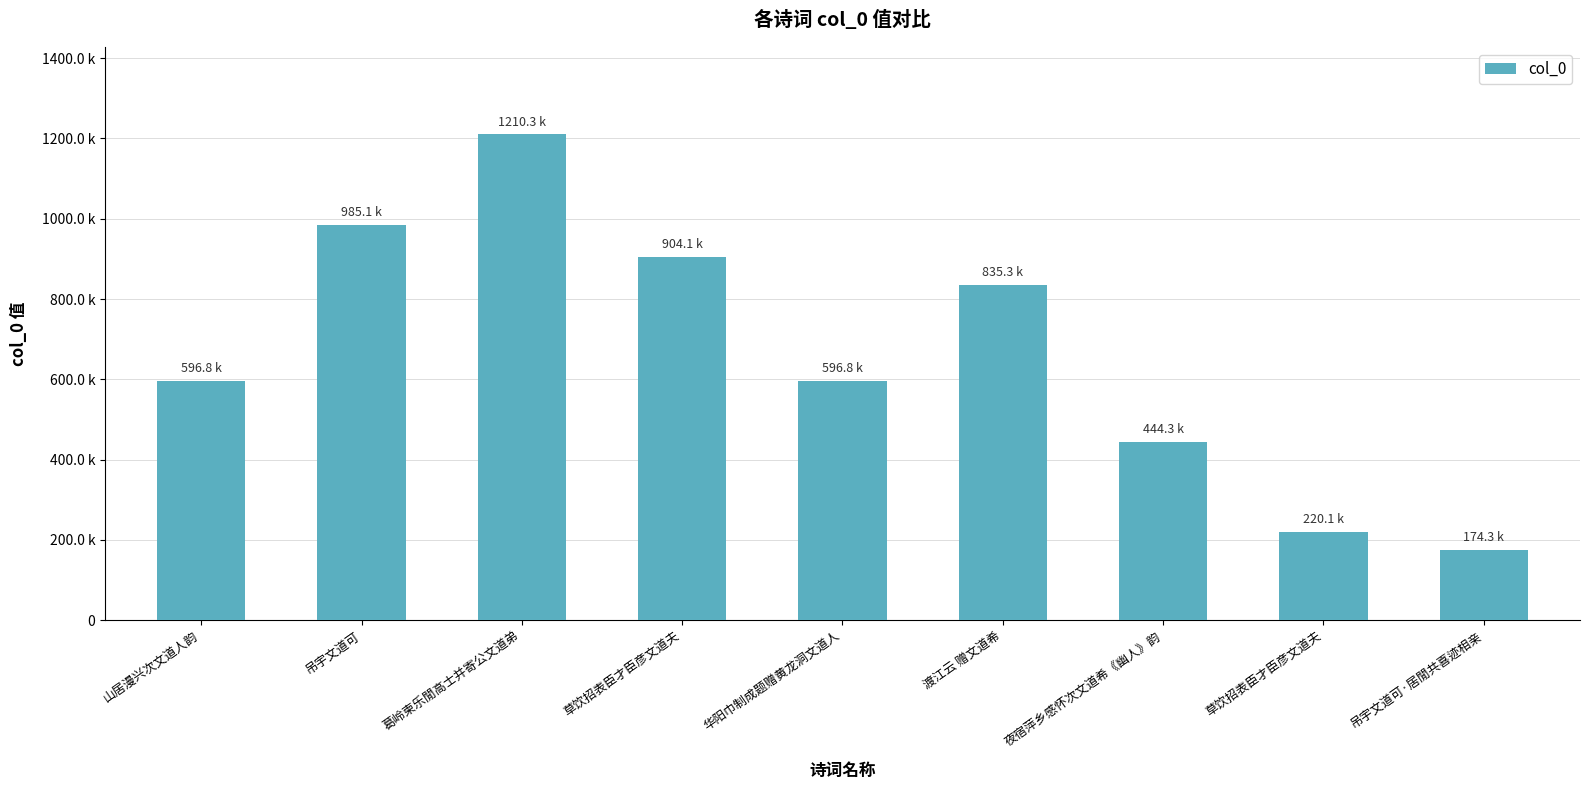

What is the label of the 5th bar from the left?

华阳巾制成题赠黄龙洞文道人